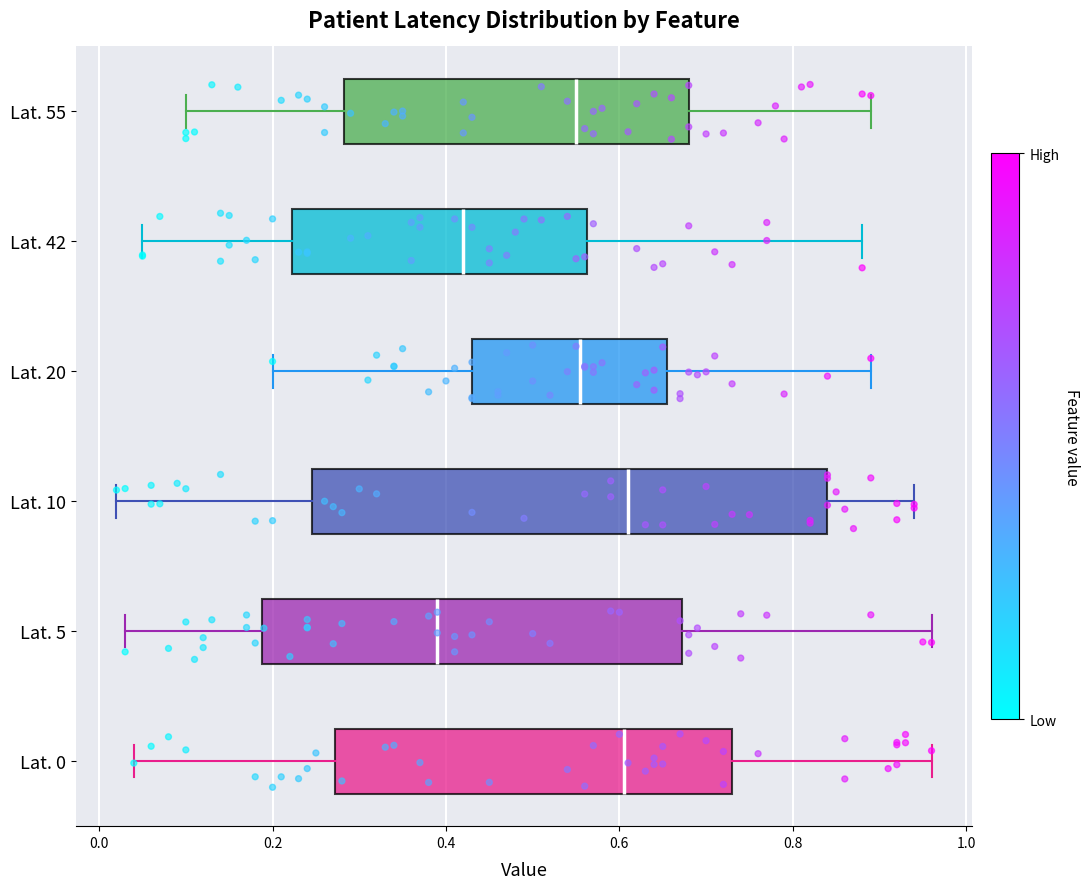

Reading bottom to top, transcribe this box plot: for each box, give where its median line is, the range the box spans, and where its two whiskers end, as read against the x-axis. The values are not printed on the chart, so give them approximately, as read against the axis.

Lat. 0: median 0.60, box 0.28 to 0.74, whiskers 0.04 to 0.96
Lat. 5: median 0.40, box 0.18 to 0.68, whiskers 0.04 to 0.96
Lat. 10: median 0.62, box 0.24 to 0.84, whiskers 0.02 to 0.94
Lat. 20: median 0.56, box 0.44 to 0.66, whiskers 0.20 to 0.90
Lat. 42: median 0.42, box 0.22 to 0.56, whiskers 0.06 to 0.88
Lat. 55: median 0.56, box 0.28 to 0.68, whiskers 0.10 to 0.90